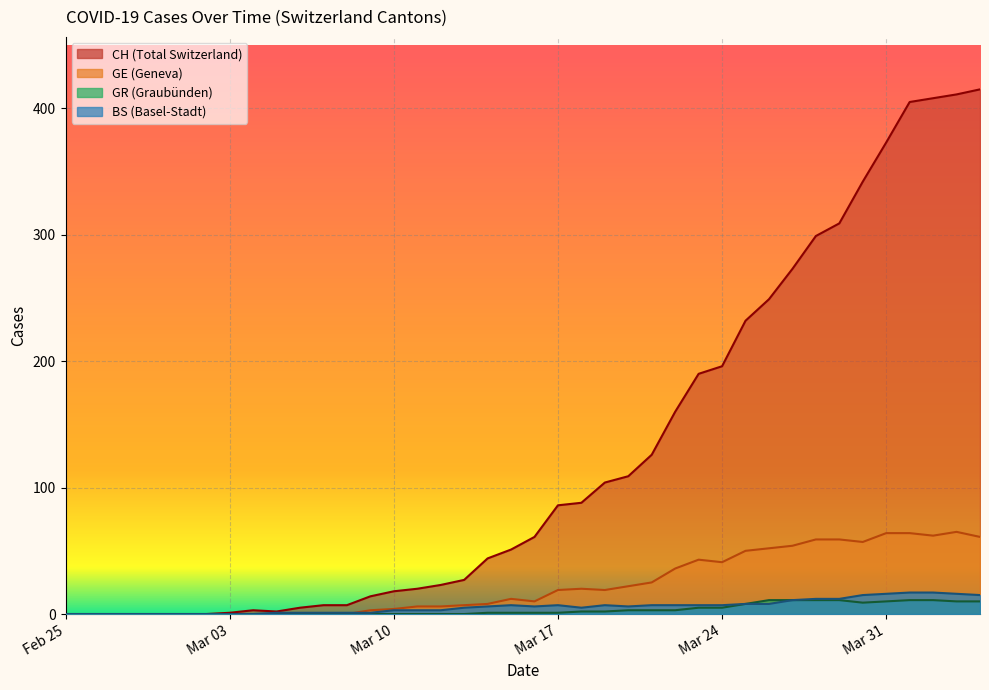

What is the total value across all series at 2020-03-21?

161